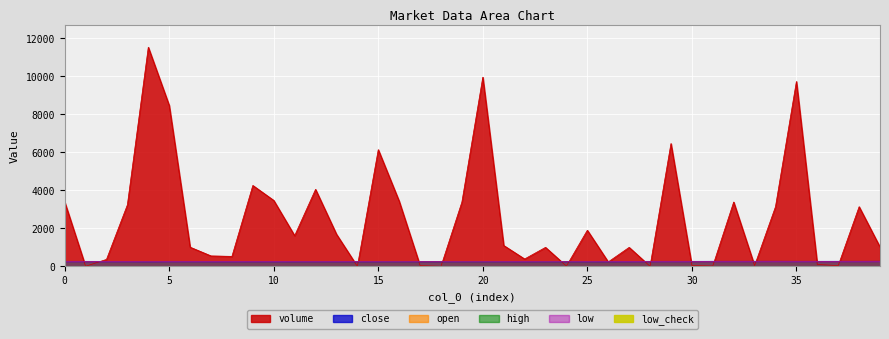

What is the total value across all series at 22?

1394.0